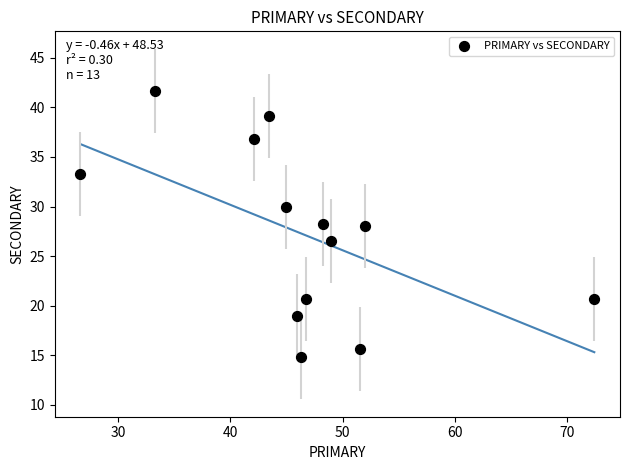

What is the range of Y values (max minus min)?

26.9